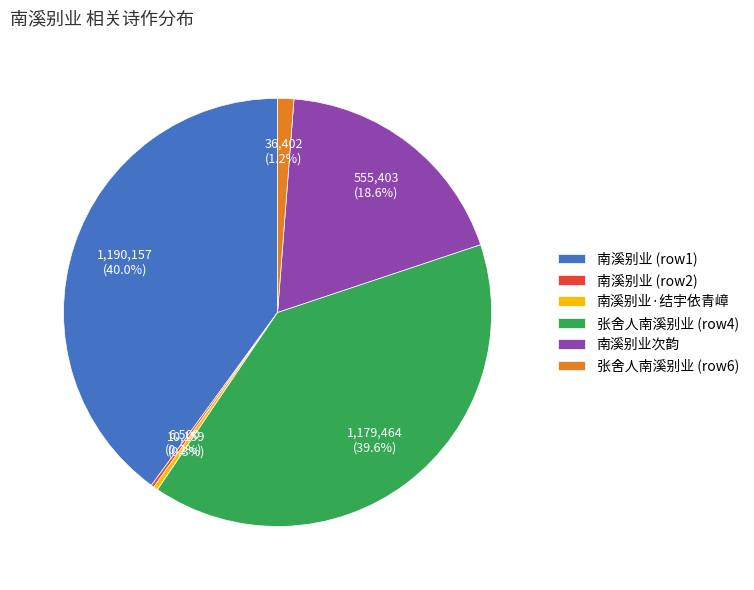

Does 南溪别业·结宇依青嶂 account for over 50% of the chart?

No